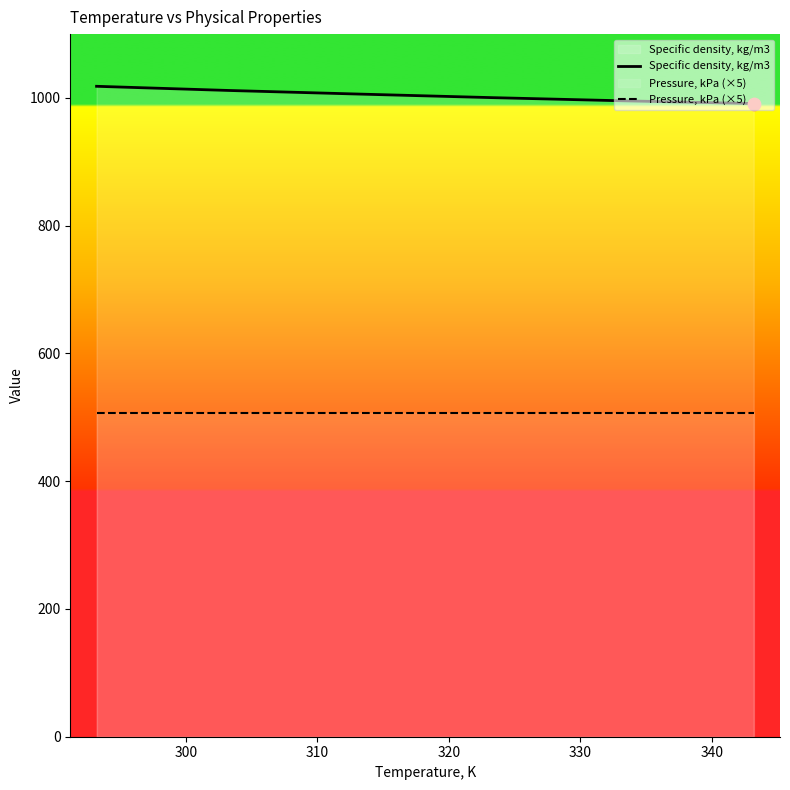

Which series has the largest total across all categories?

Specific density, kg/m3